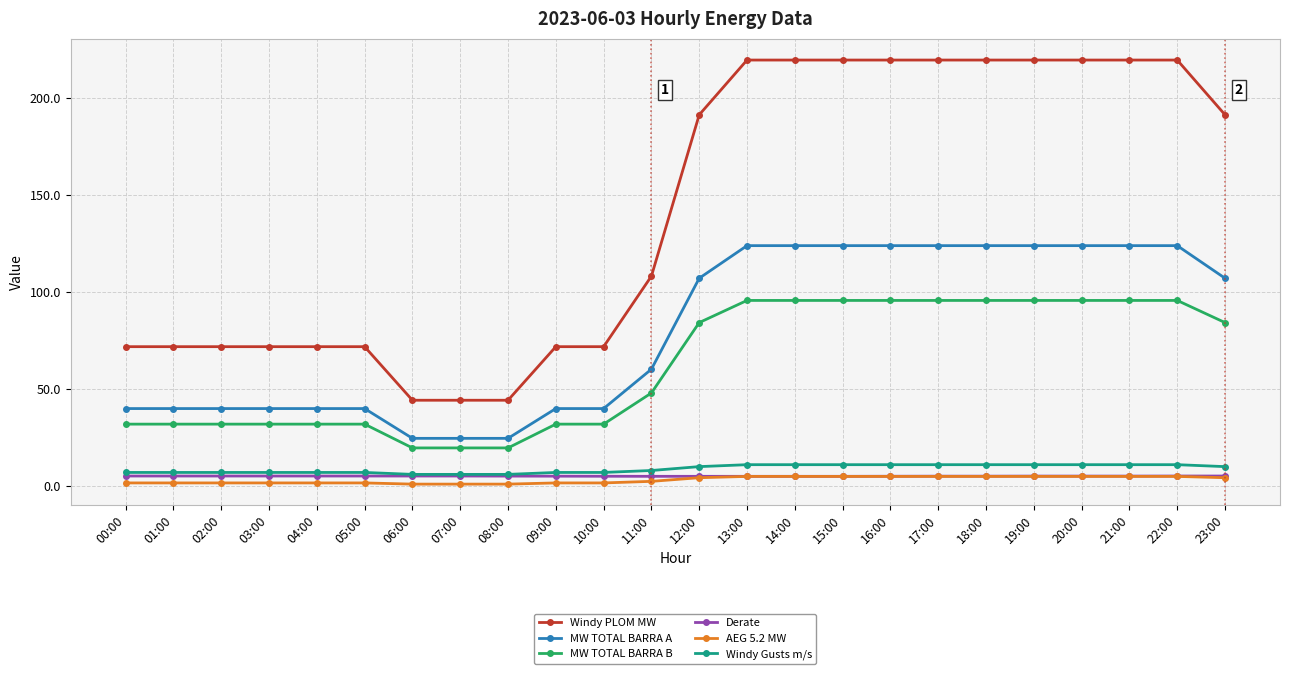

True or false: AEG 5.2 MW and Windy Gusts m/s intersect in this chart.

False